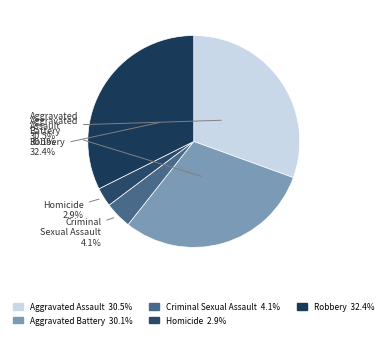

Does Aggravated Assault represent more than half of the total?

No